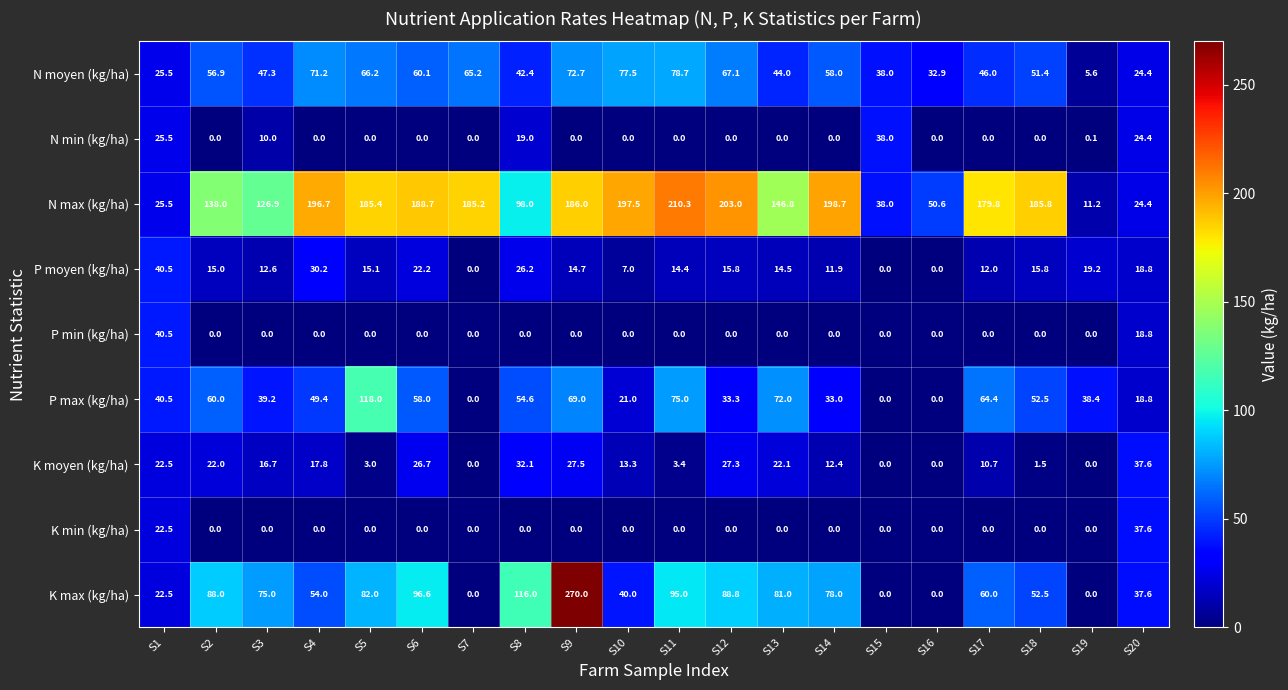

What is the total value across all series at S13?

380.4